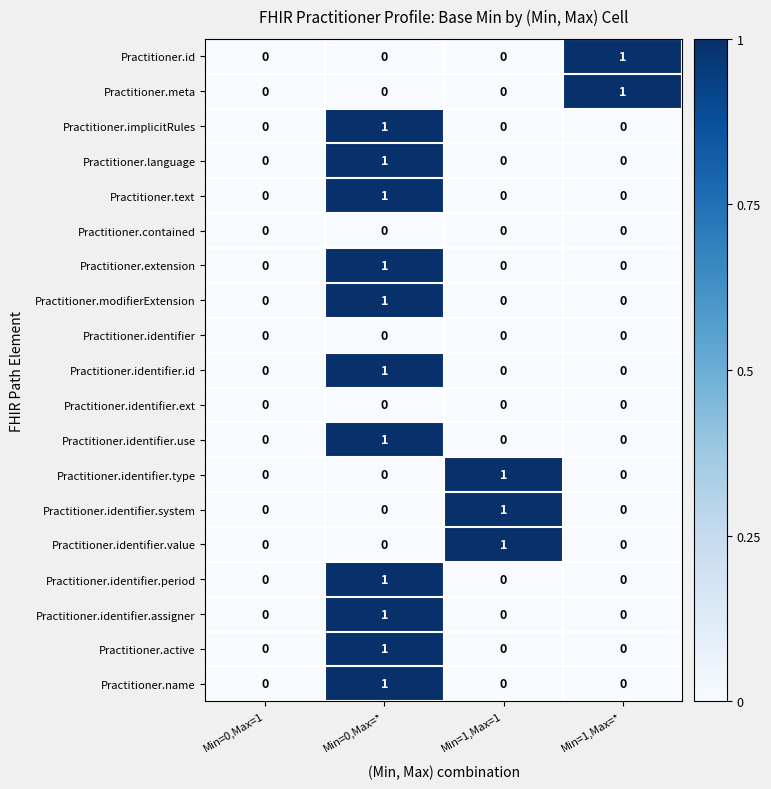

True or false: Practitioner.identifier.system has a value of 2 at Min=1,Max=1.

False